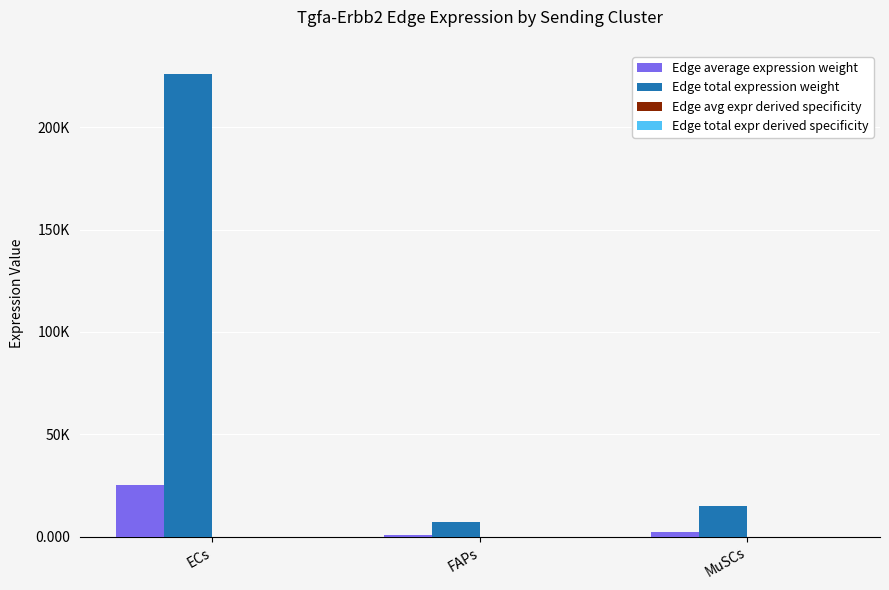

Are the bars grouped side by side (vs. stacked)?

Yes